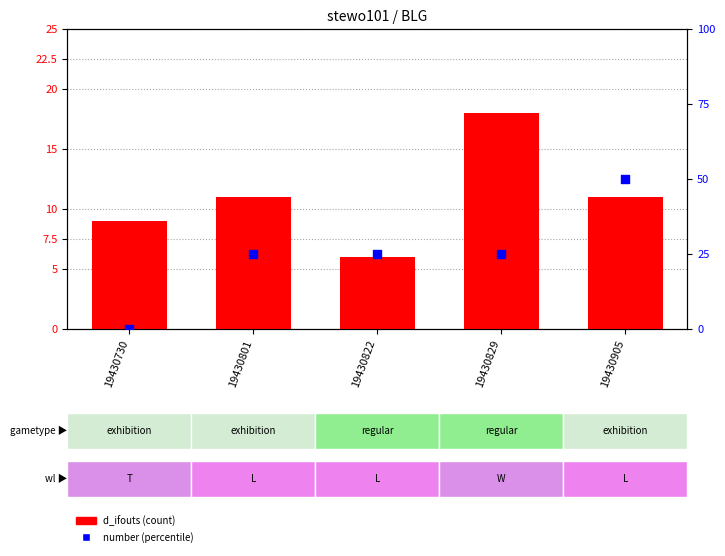

Which series contains the lowest Y value?

number